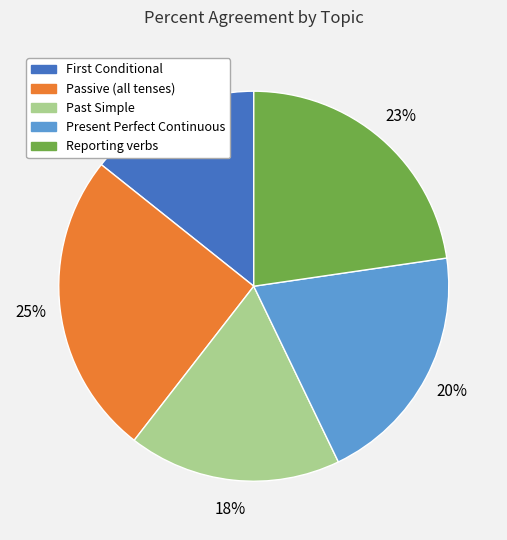

Is Past Simple the majority of the pie?

No